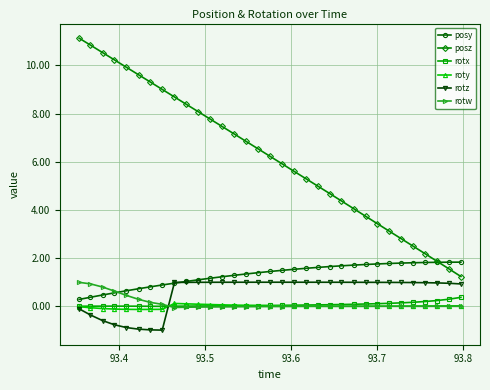

How many times do rotx and rotw cross each other?

1